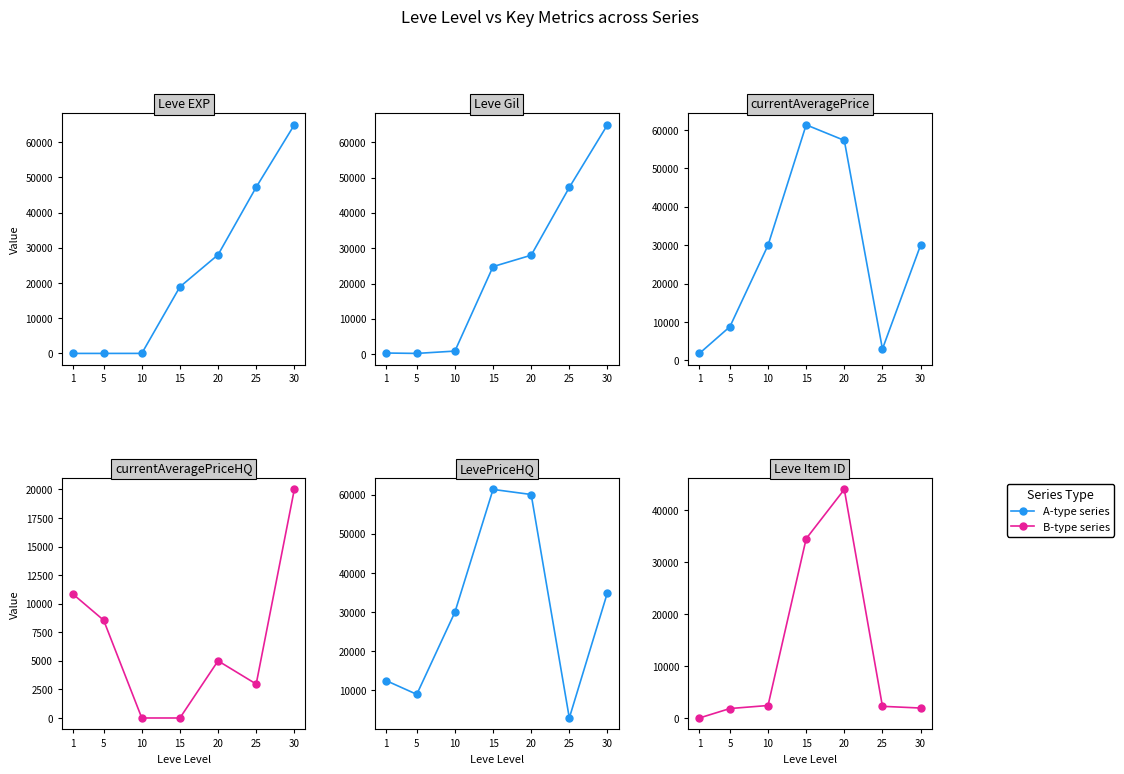

What is the difference between the currentAveragePriceHQ values at 1 and 5?

2271